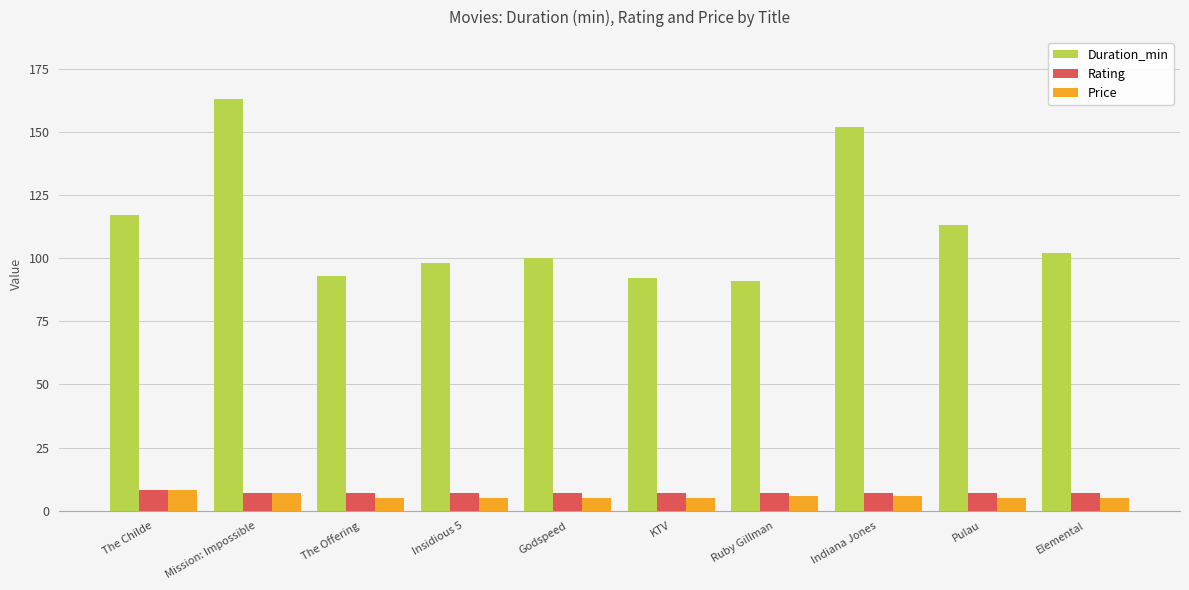

What is the sum of all Price values?

57